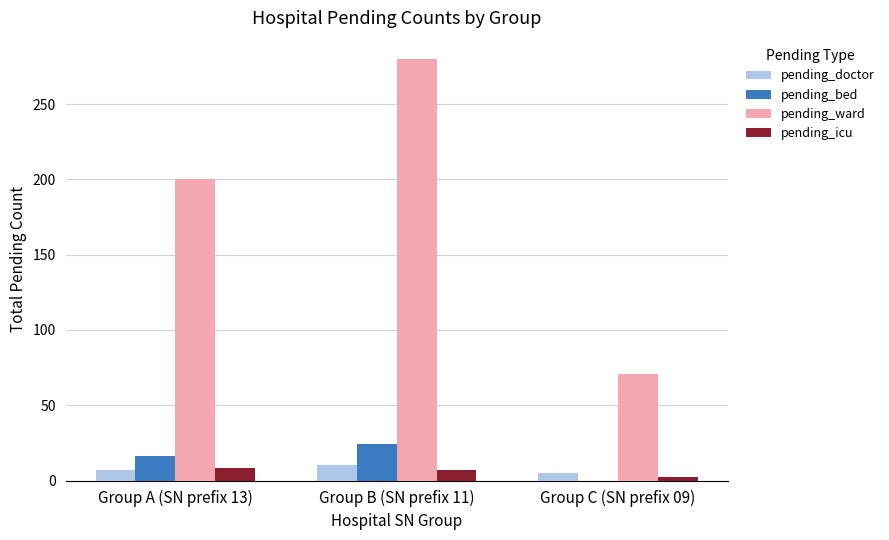

Does the chart contain stacked bars?

No